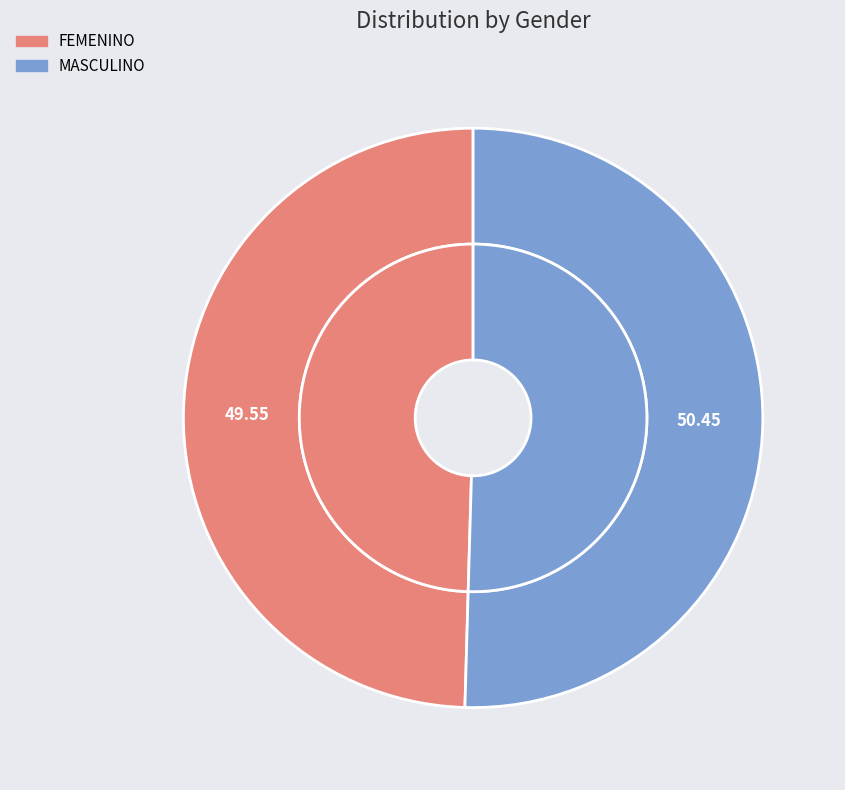

To the nearest percent, what is the combined percentage of MASCULINO and FEMENINO?

100%